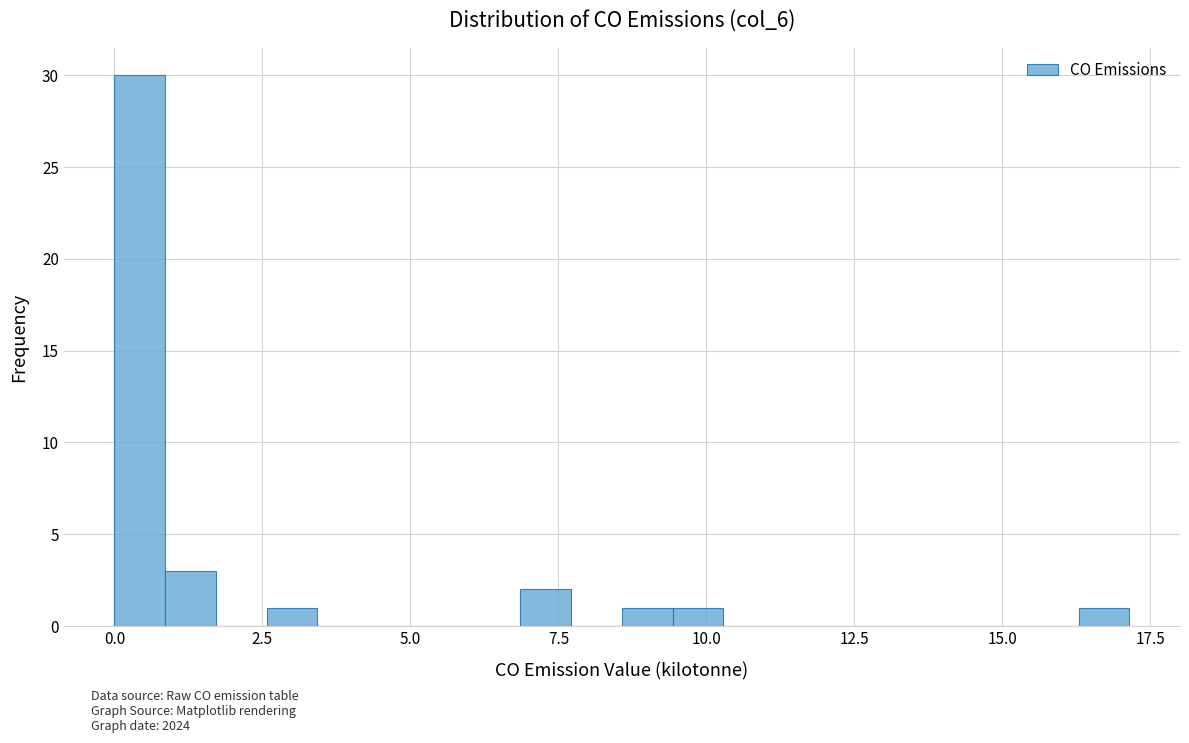

Around what value on the x-axis is the tallest bar? Give the approximate position of its centre, as read against the axis.

0.5